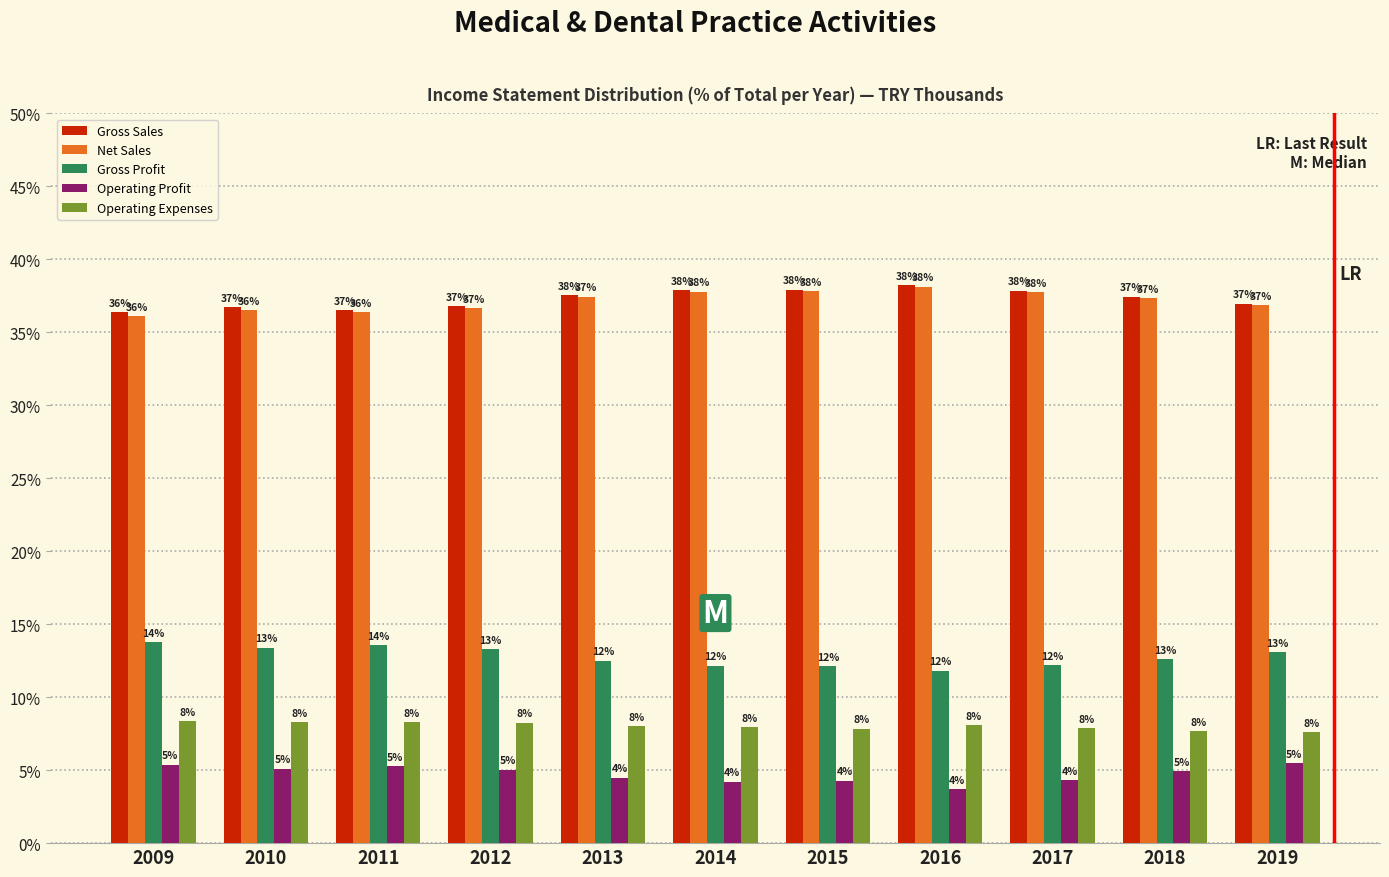

The value of Gross Sales at 2009 is 56.6. True or false?

False